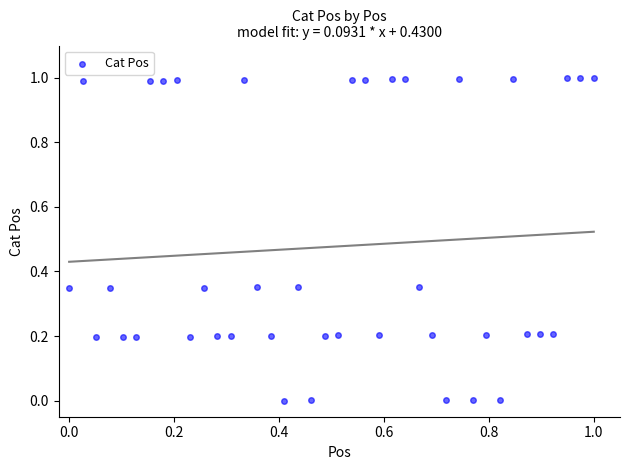

What is the range of X values (max minus min)?

1.0